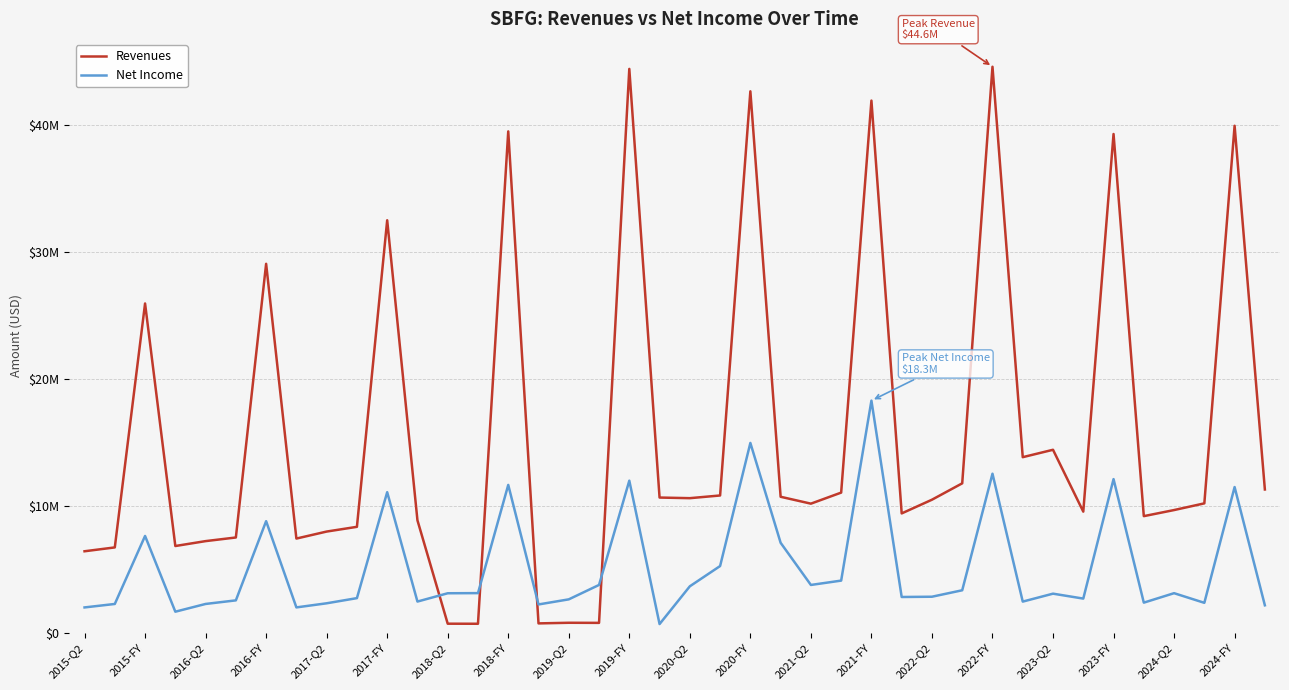

Does the chart display data point markers on the line(s)?

No